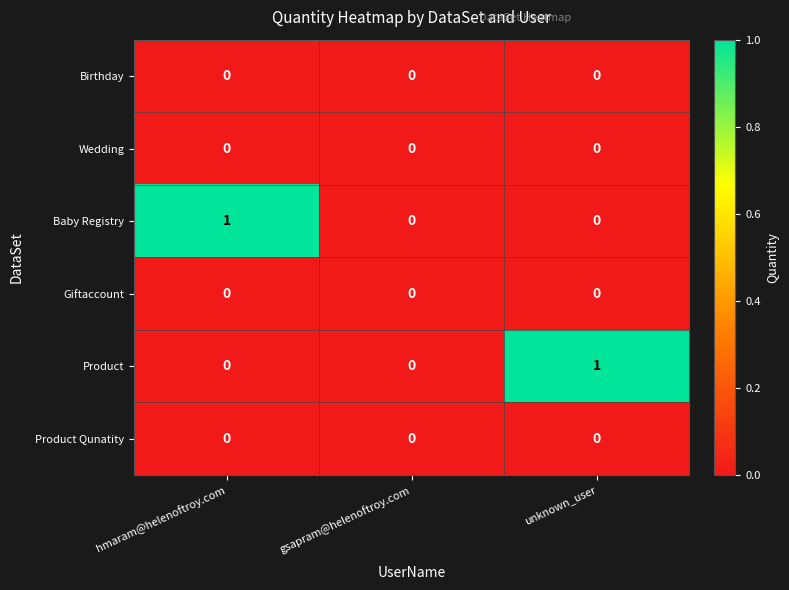

Which series changed the most between gsapram@helenoftroy.com and unknown_user?

Product